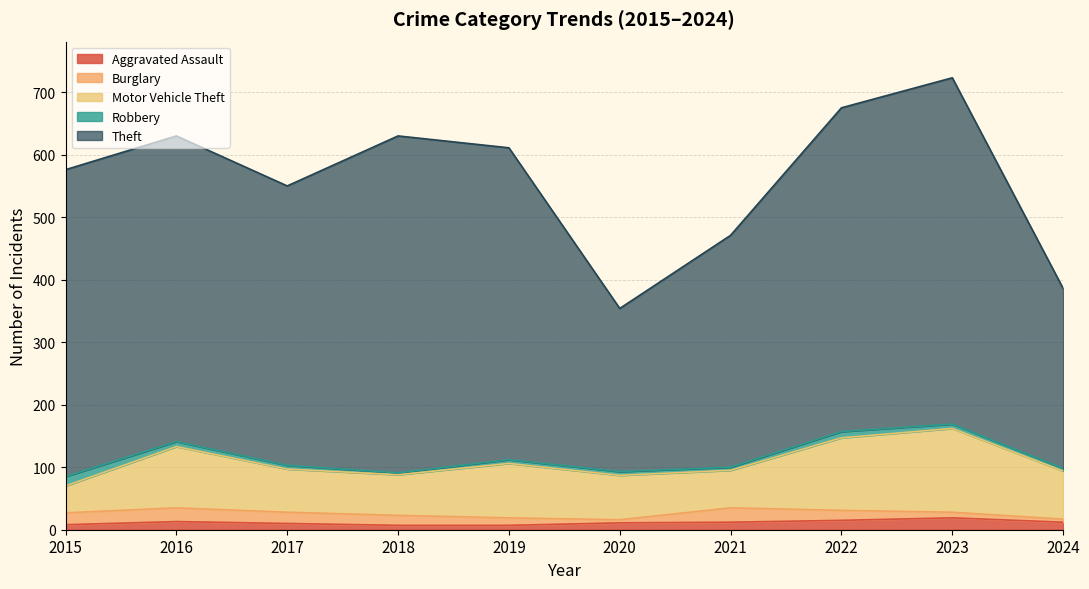

What is the smallest value displayed?

3